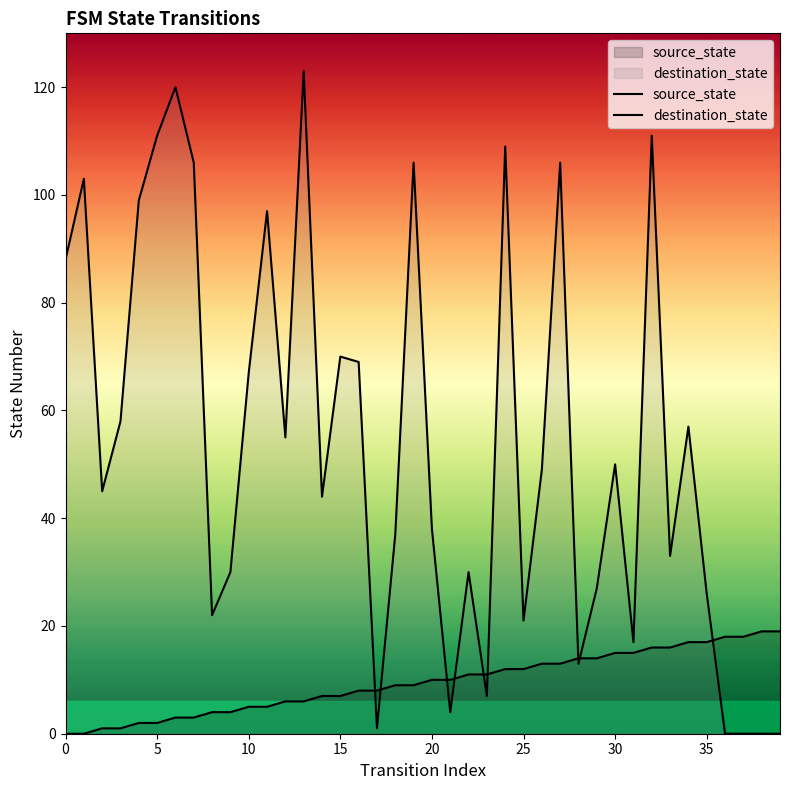

Reading right to left, list all the values displayed in this chart.

source_state: 19	19	18	18	17	17	16	16	15	15	14	14	13	13	12	12	11	11	10	10	9	9	8	8	7	7	6	6	5	5	4	4	3	3	2	2	1	1	0	0
destination_state: 0	0	0	0	26	57	33	111	17	50	27	13	106	49	21	109	7	30	4	38	106	37	1	69	70	44	123	55	97	67	30	22	106	120	111	99	58	45	103	88